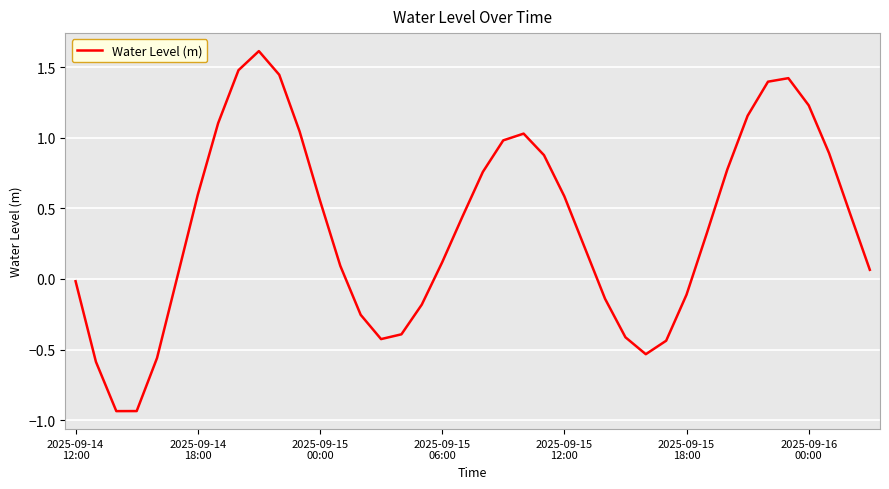

What is the difference between the maximum and minimum values?

2.6